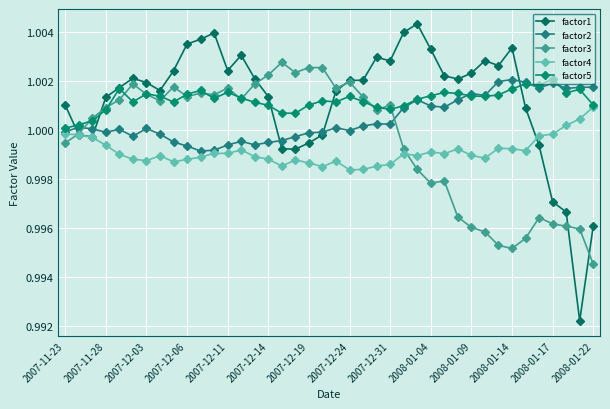

How many values in the factor1 series exceed 1?

29